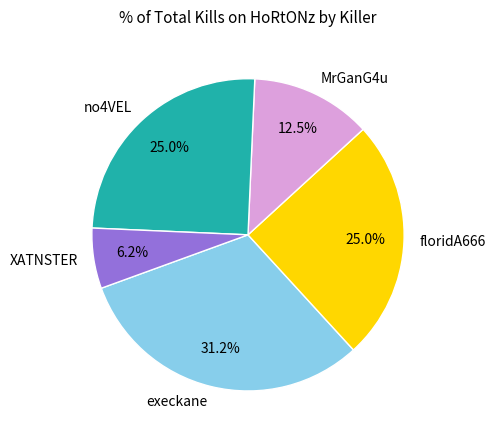

Is there a majority slice in this chart?

No